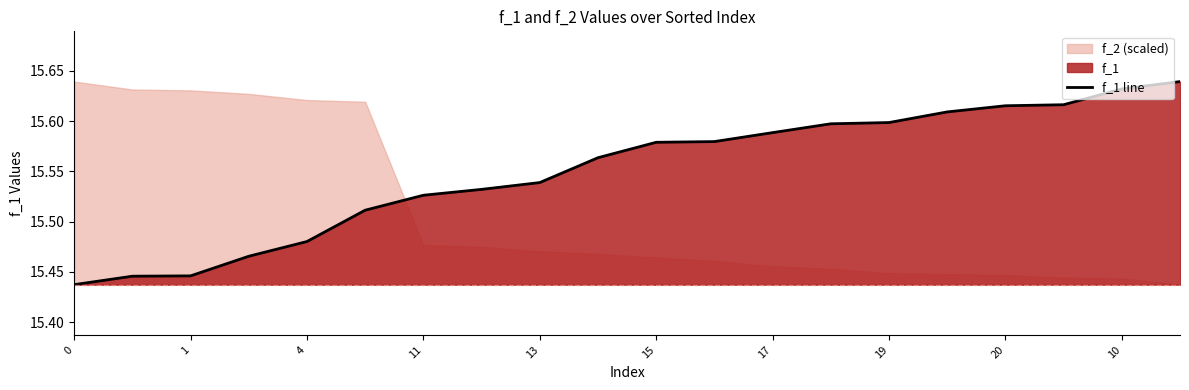

True or false: the data shows 15.6 at 20.

True